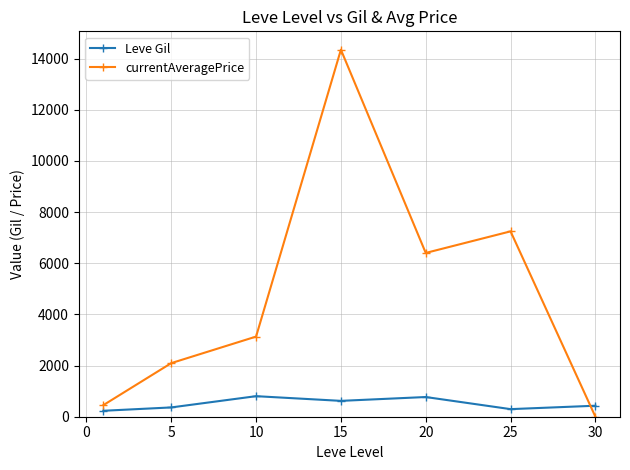

Which series has the largest total across all categories?

currentAveragePrice